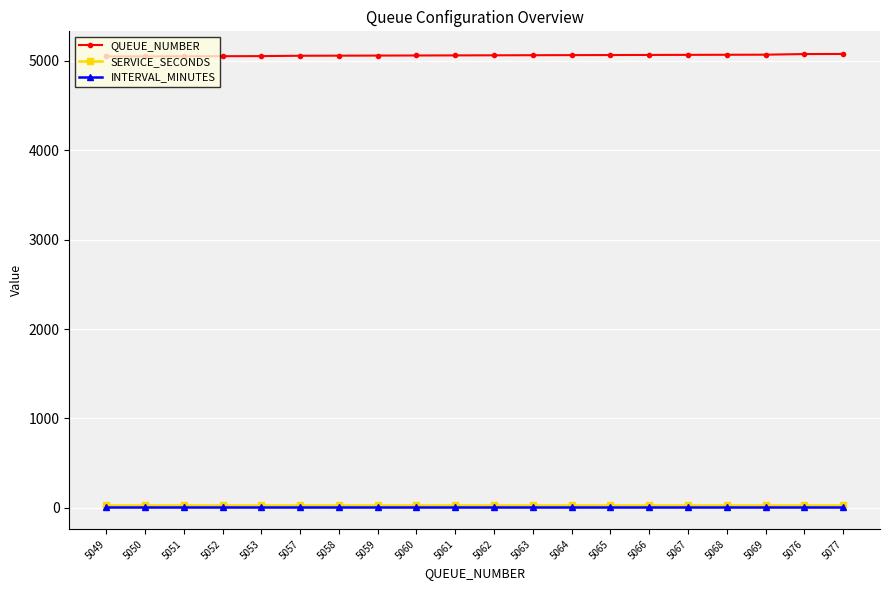

True or false: QUEUE_NUMBER and SERVICE_SECONDS cross at least once.

False